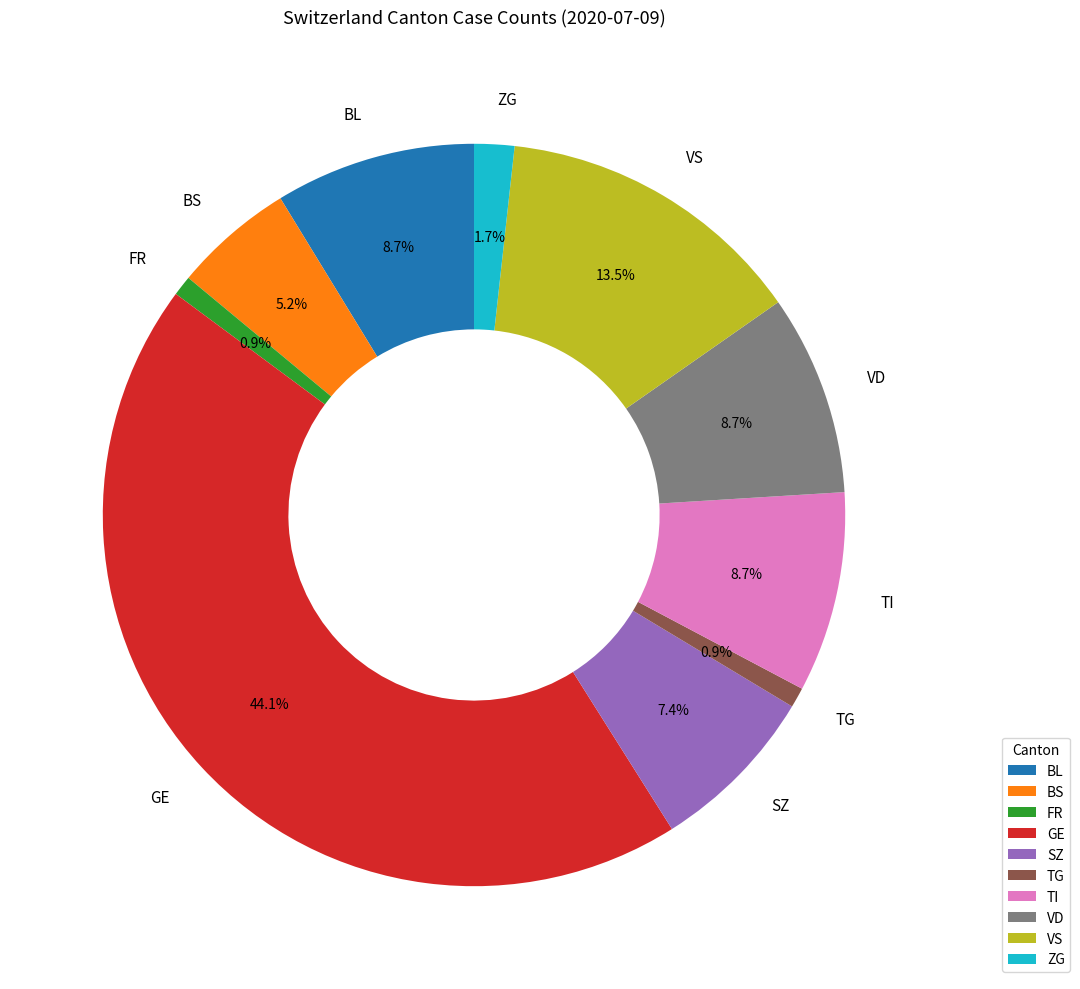

To the nearest percent, what is the difference between the largest and smallest slice percentages?

43%